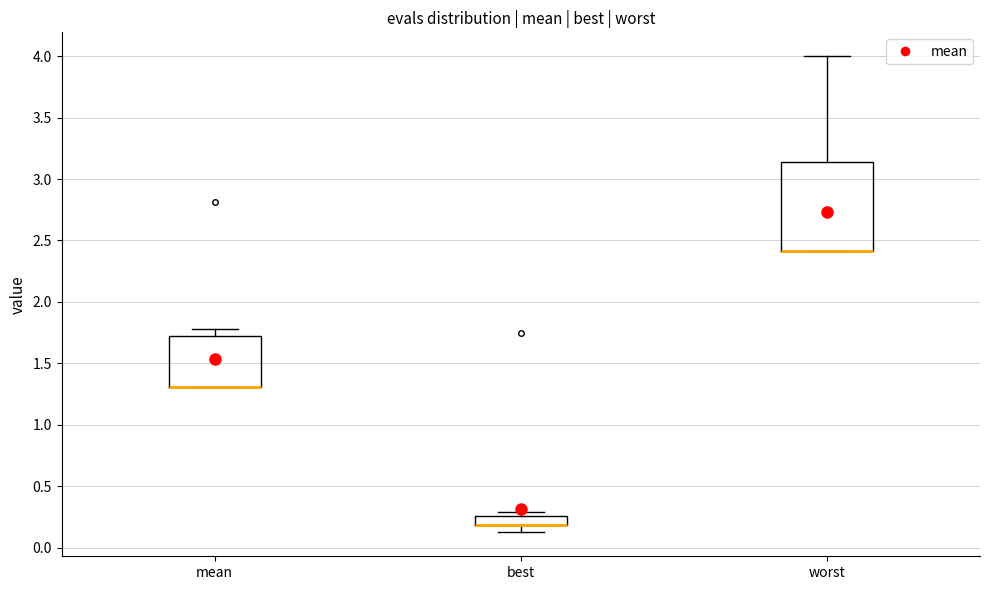

Where does the upper whisker of the box for mean end on the y-axis? The values are not printed on the chart, so give them approximately, as read against the axis.

1.80